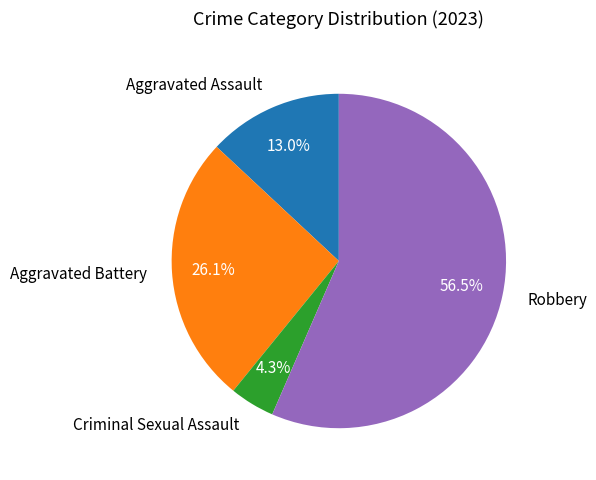

Which slice is the largest?

Robbery